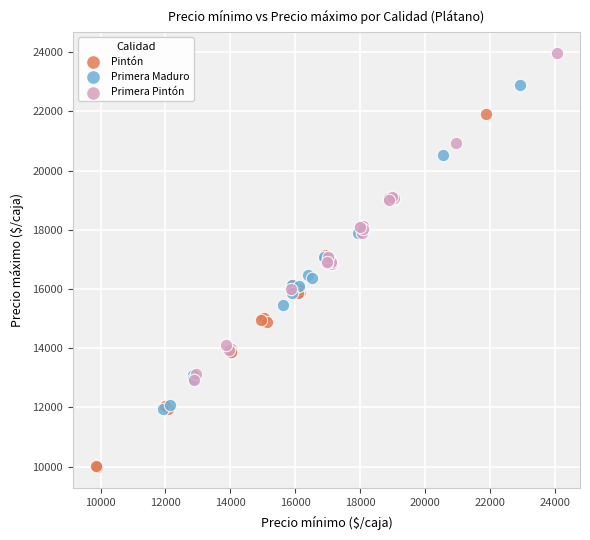

What are all the series names shown in the legend?

Pintón, Primera Maduro, Primera Pintón